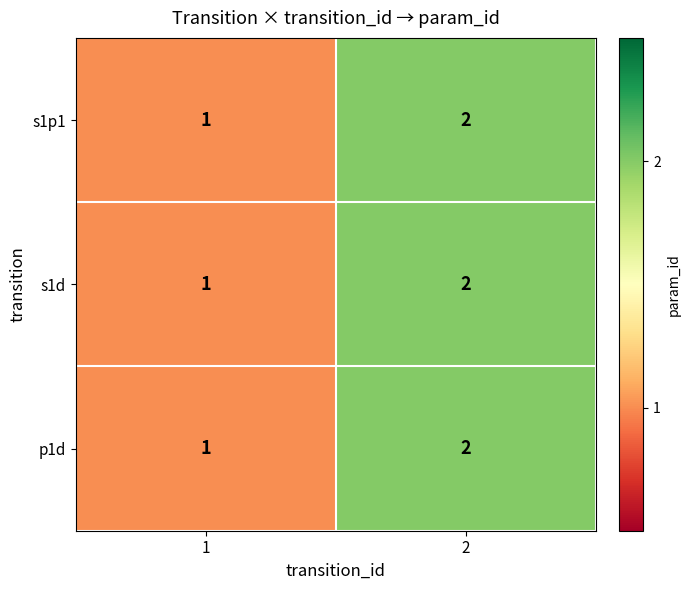

What is the sum of all s1d values?

3